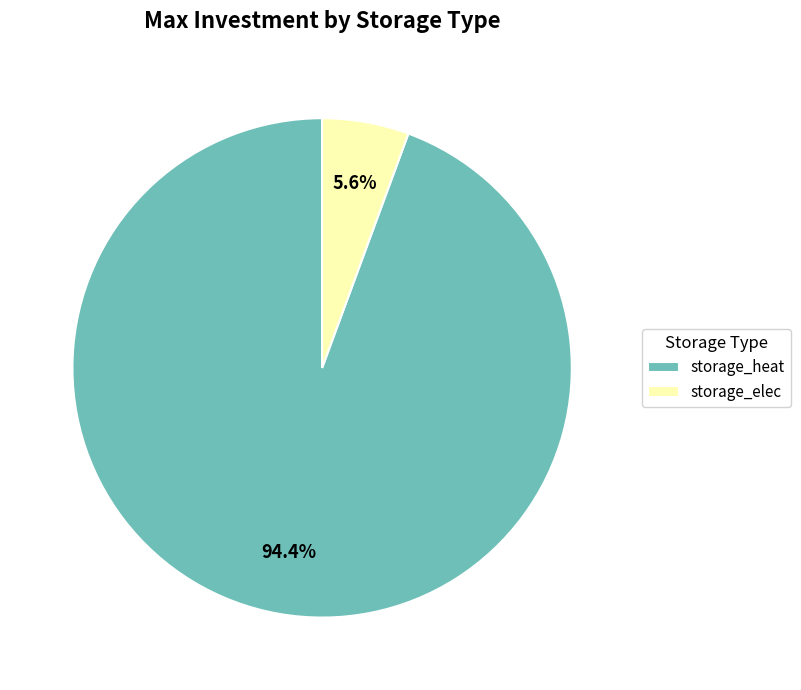

How many segments does this pie chart have?

2